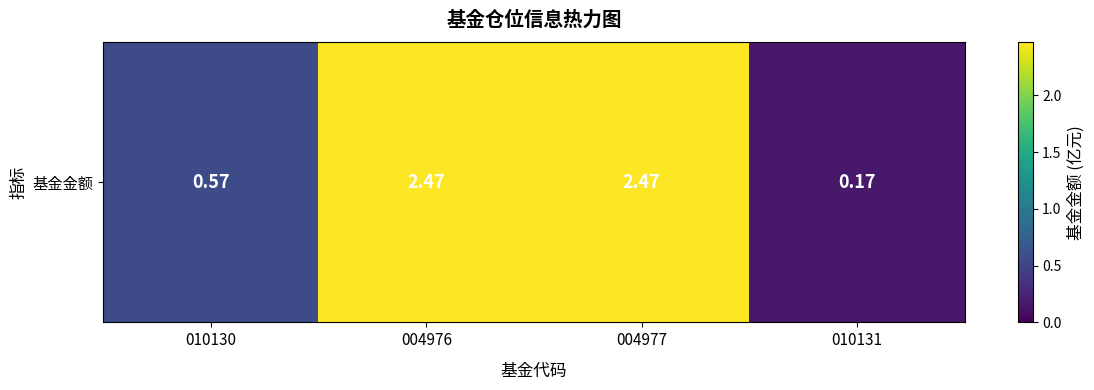

What is the maximum value shown in the chart?

2.5